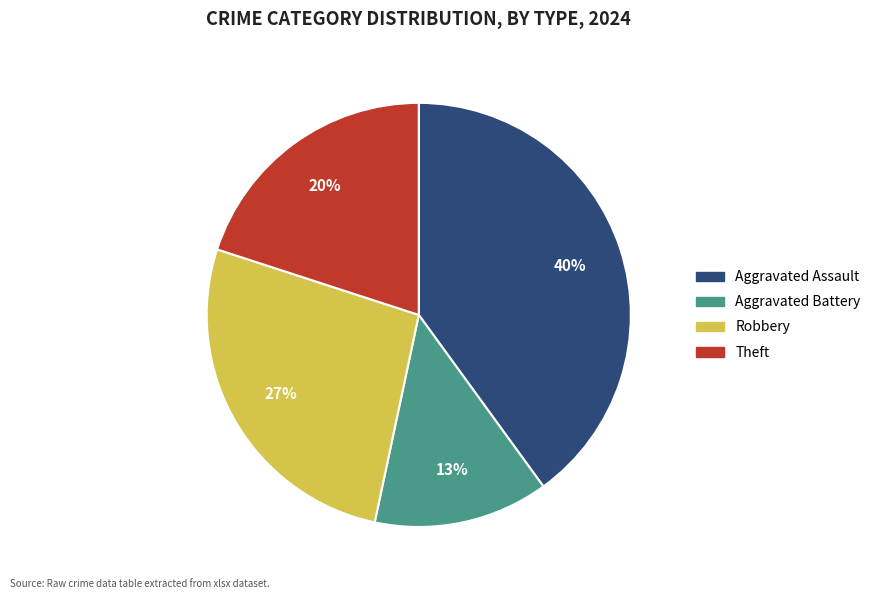

Count the number of slices in the pie.

4